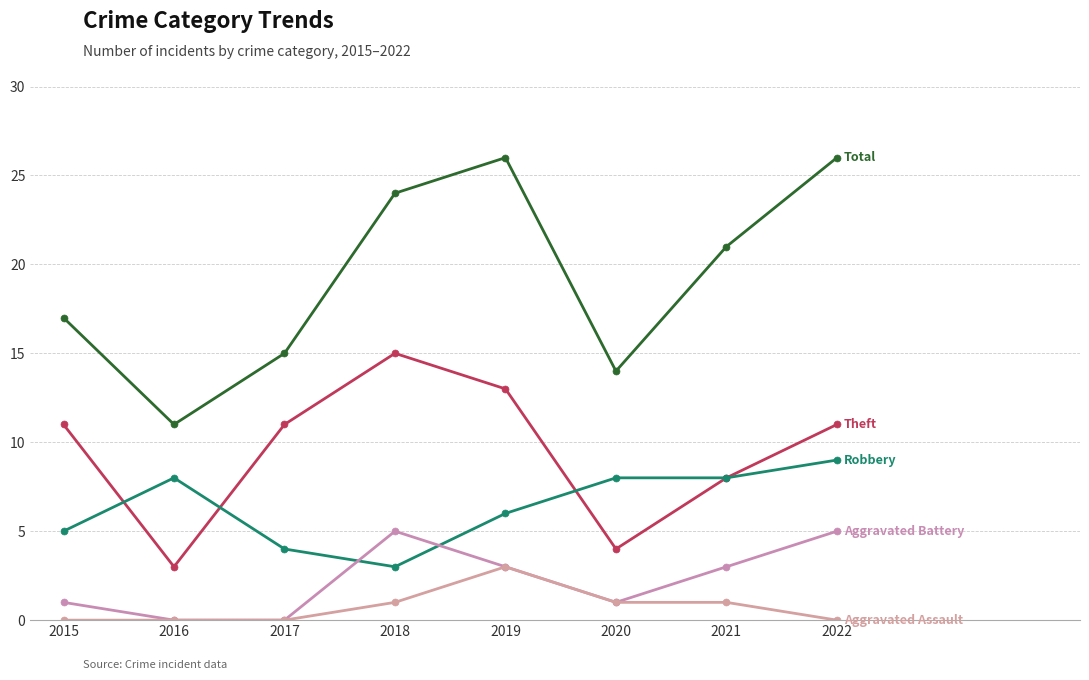

How many lines are shown in the chart?

5